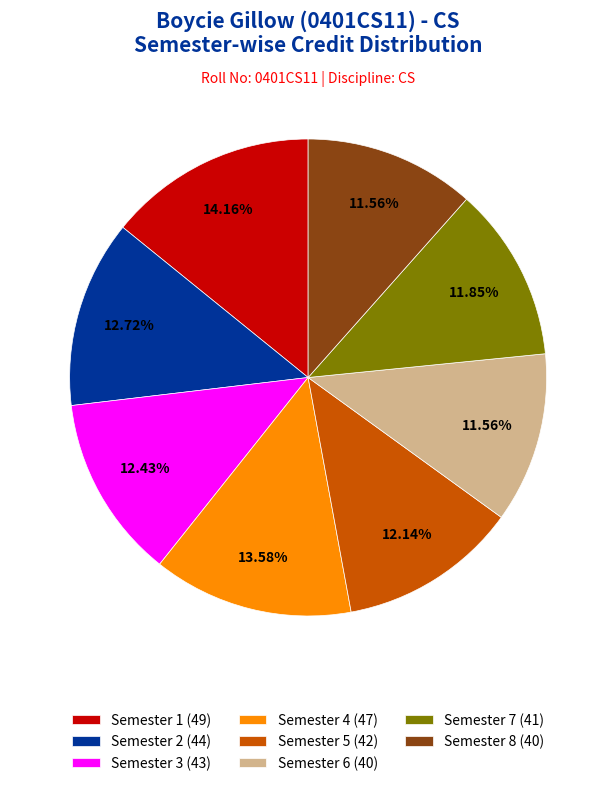

How much of the chart is everything except Semester 7?

88.2%